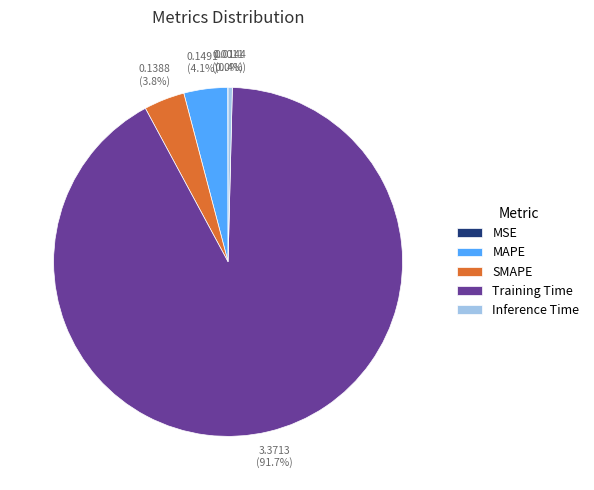

What percentage do MAPE and Training Time together represent?

95.8%